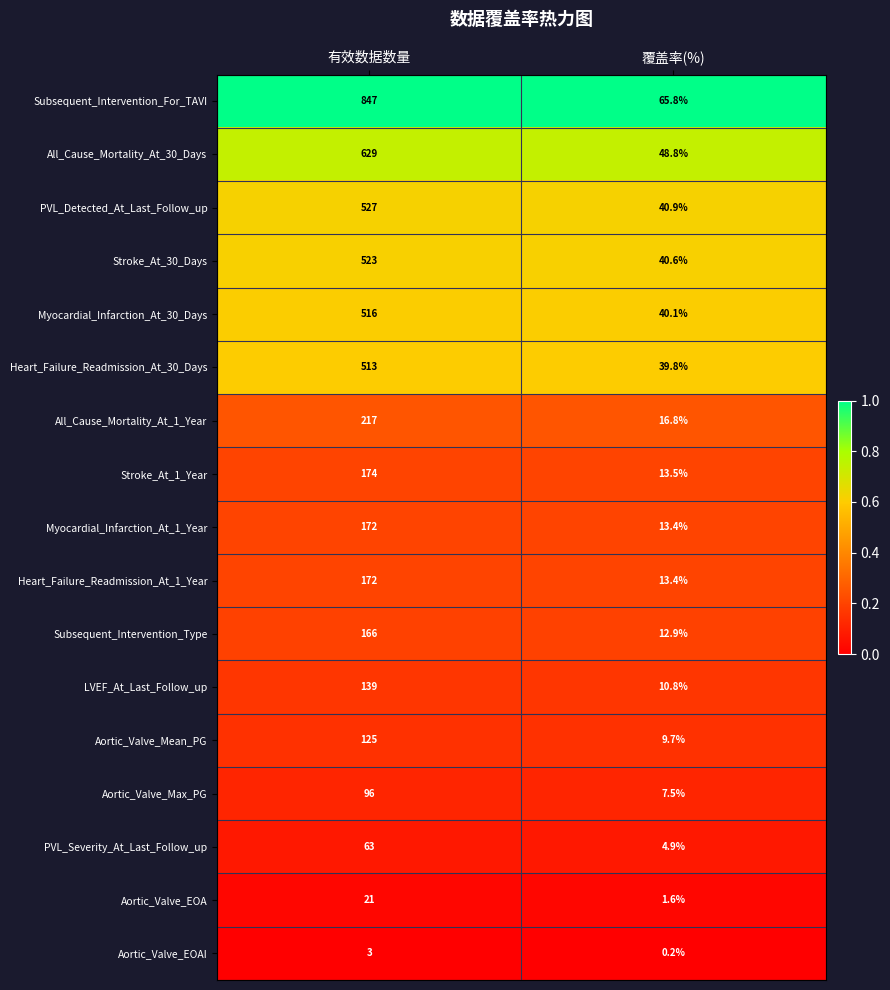

What is the total value across all series at 覆盖率(%)?

380.7